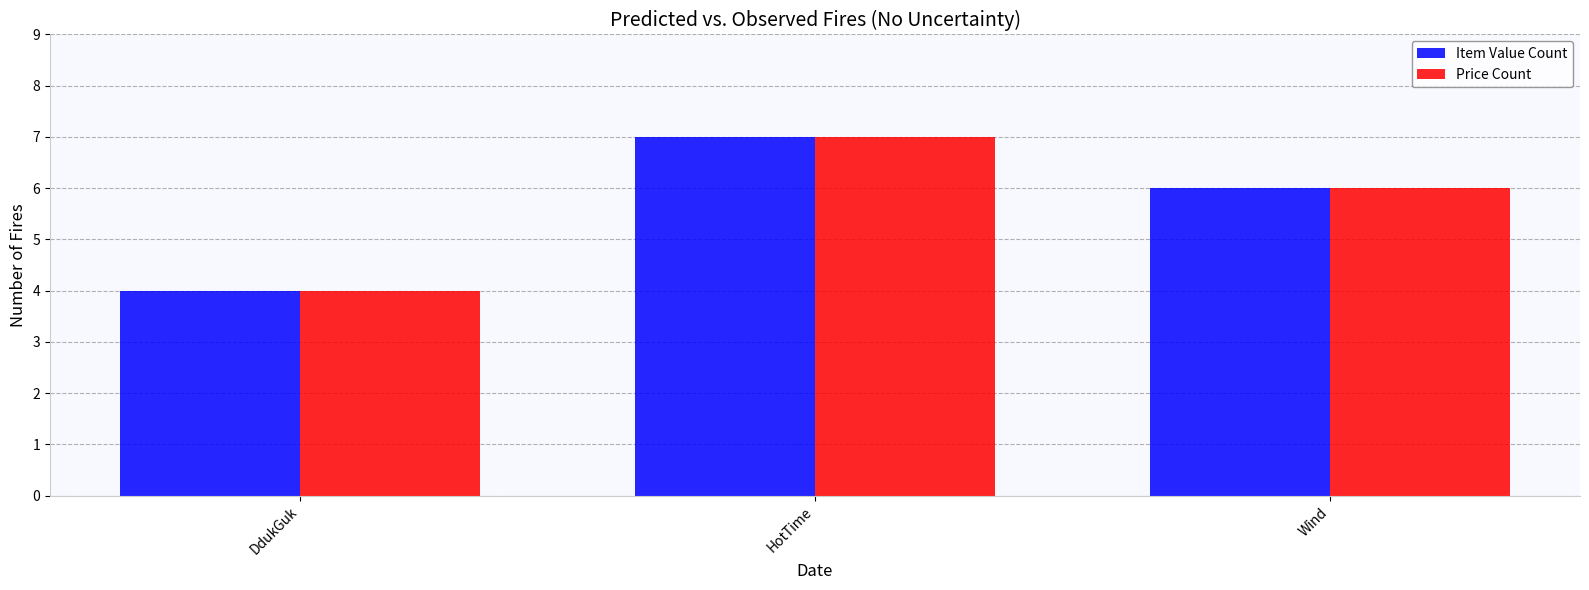

What value does the Price Count series have at DdukGuk?

4